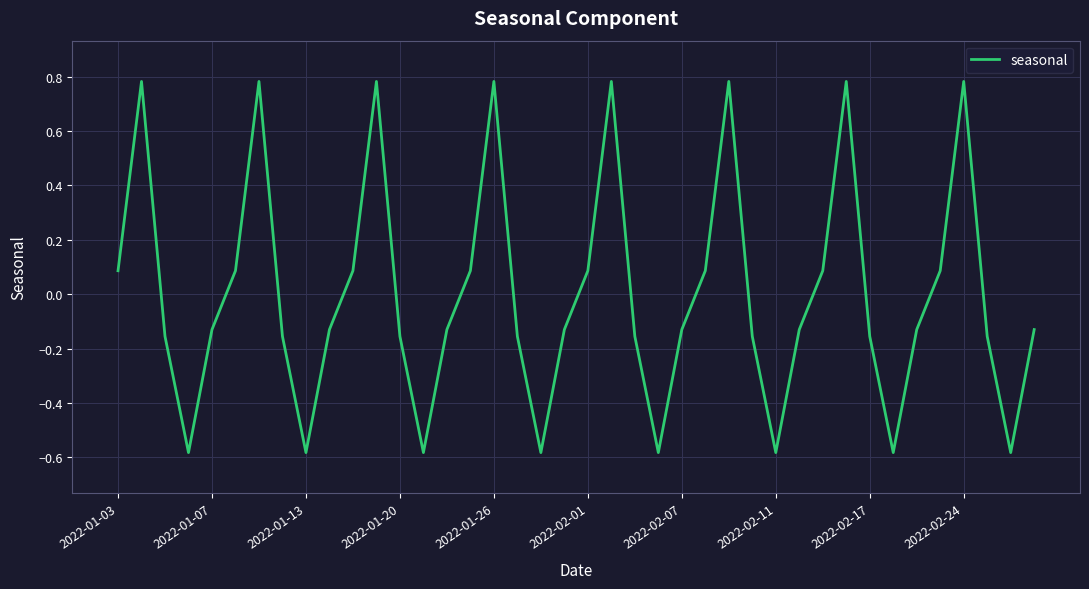

How many categories are shown in the chart?

40